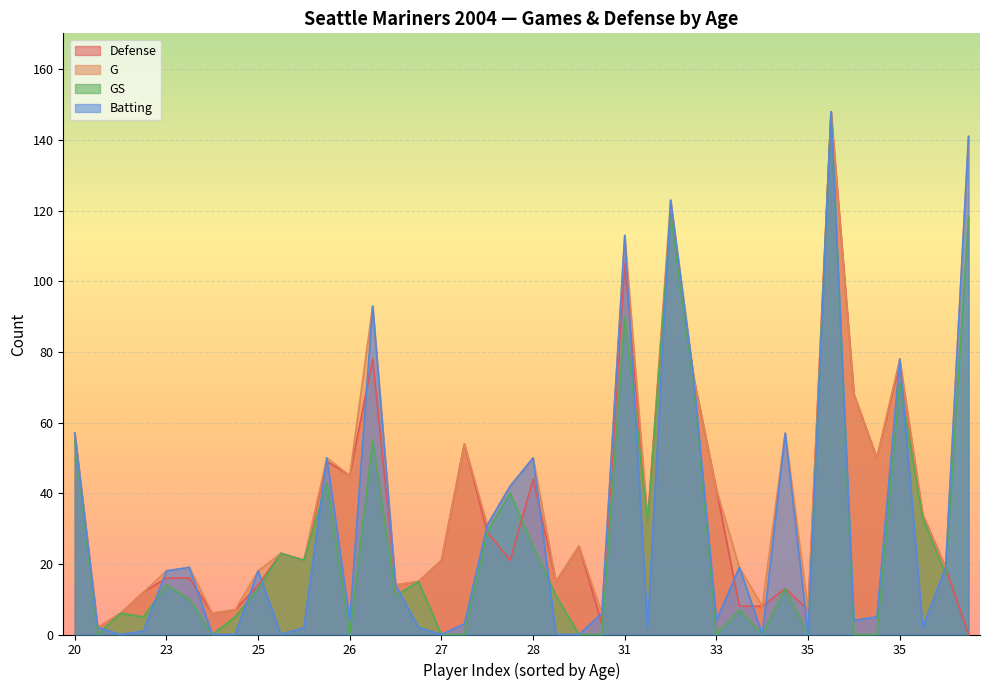

Does the chart display data point markers on the line(s)?

No